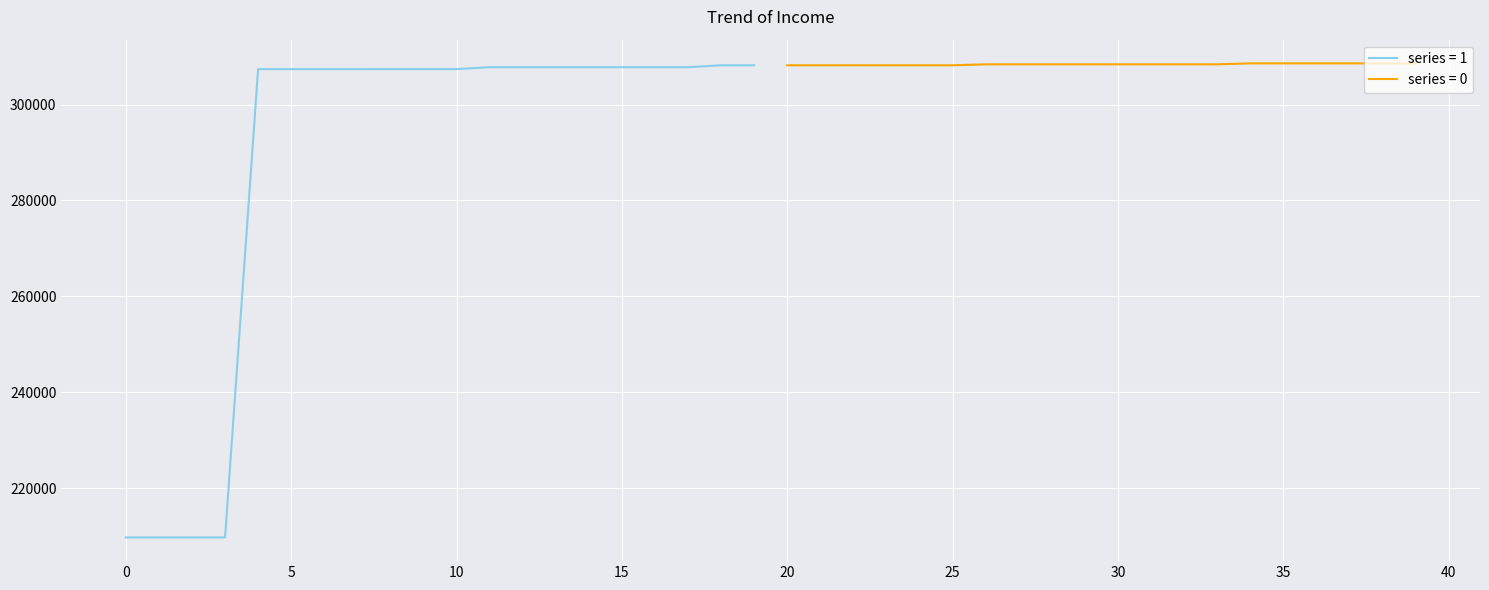

True or false: x_values has more than 1 points higher than both neighbors.

False